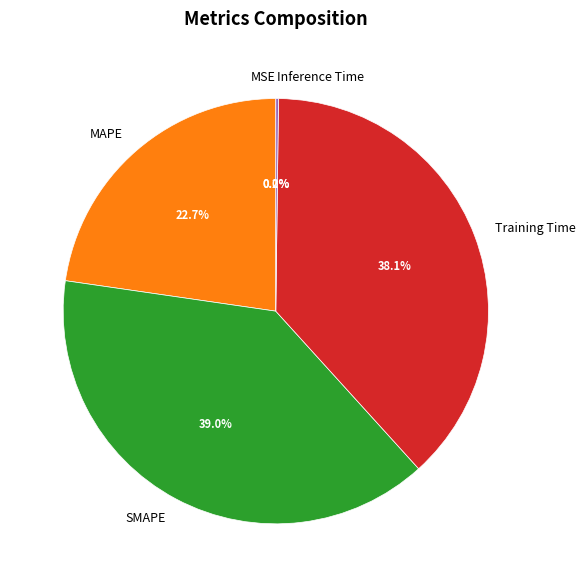

Is SMAPE the majority of the pie?

No